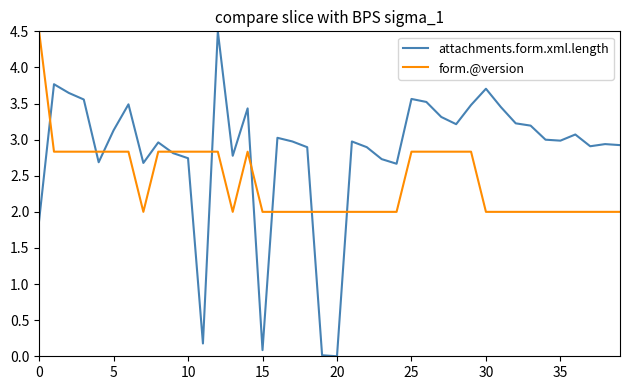

Which series has the largest range (max minus min)?

attachments.form.xml.length